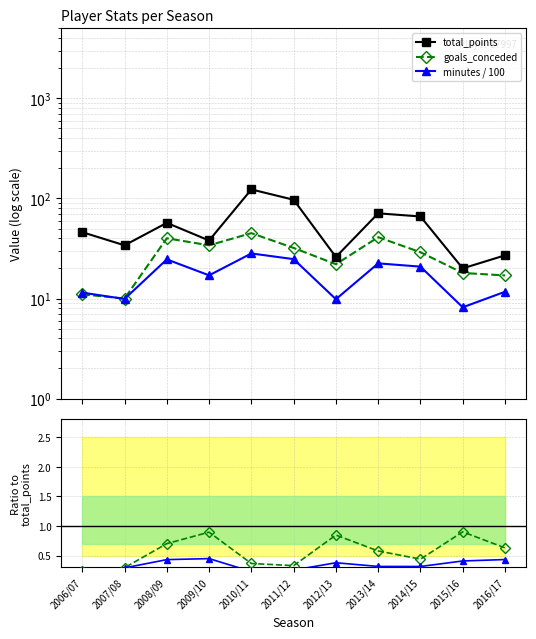

What is the difference between the maximum and second lowest values in the total_points series?

97.0